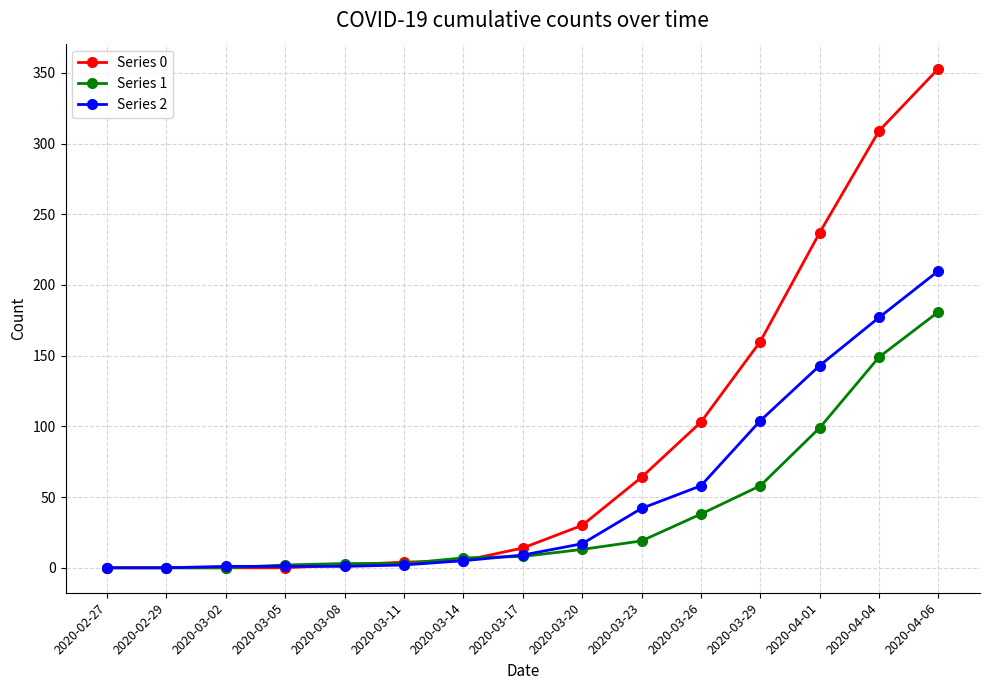

What is the total value across all series at 2020-03-23?

125